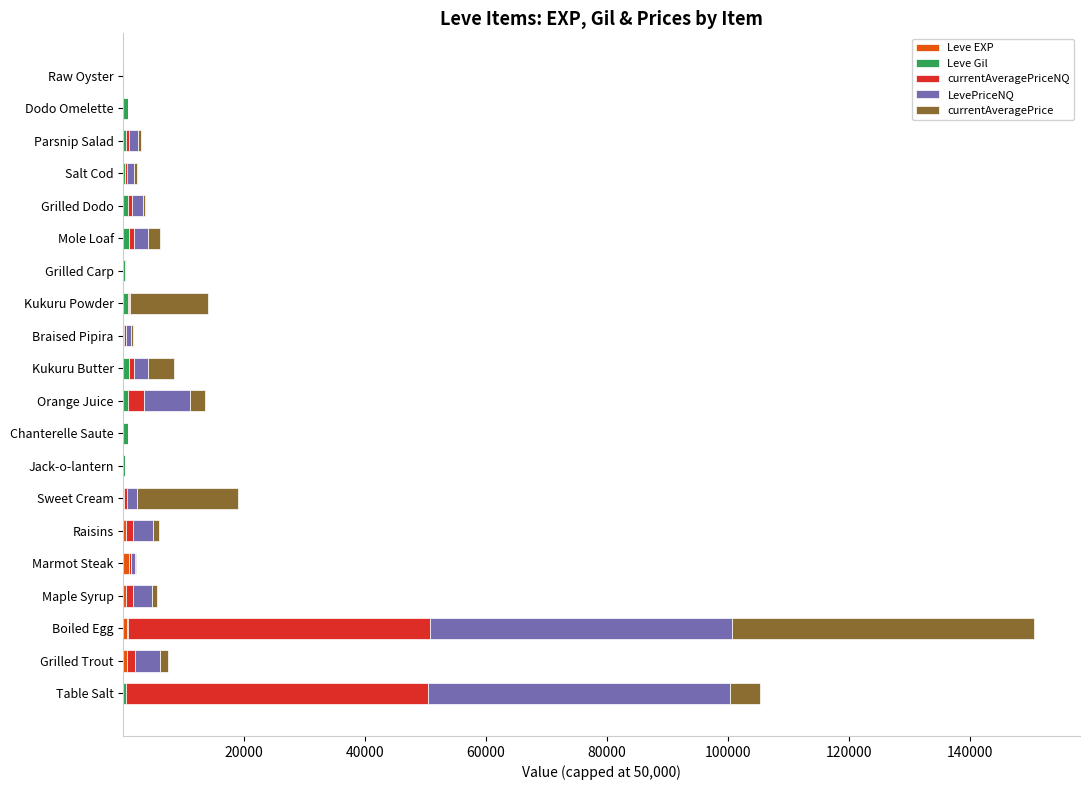

At which category is the sum across all series the highest?

Boiled Egg